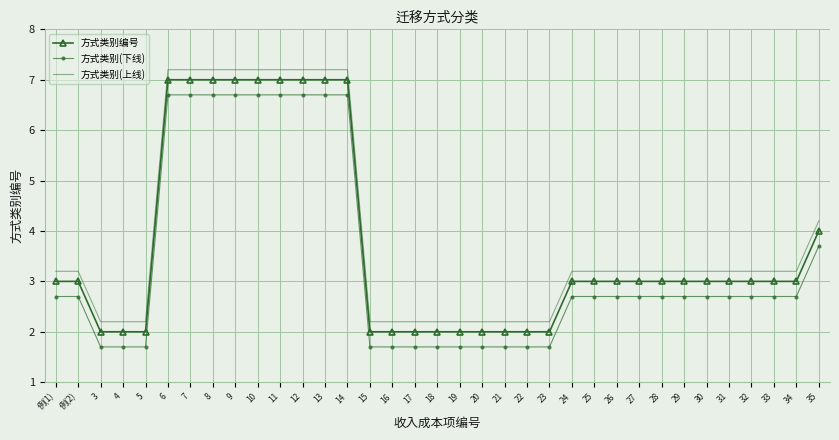

What is the approximate value of 方式类别(下线) at 16?

1.7